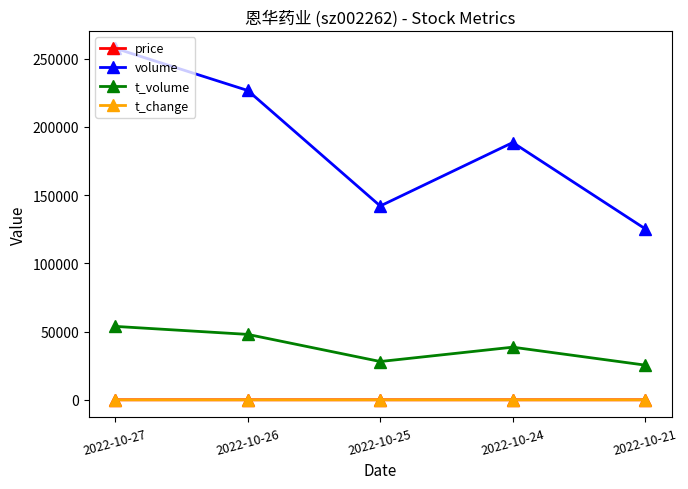

Which label corresponds to the largest value in the chart?

2022-10-27